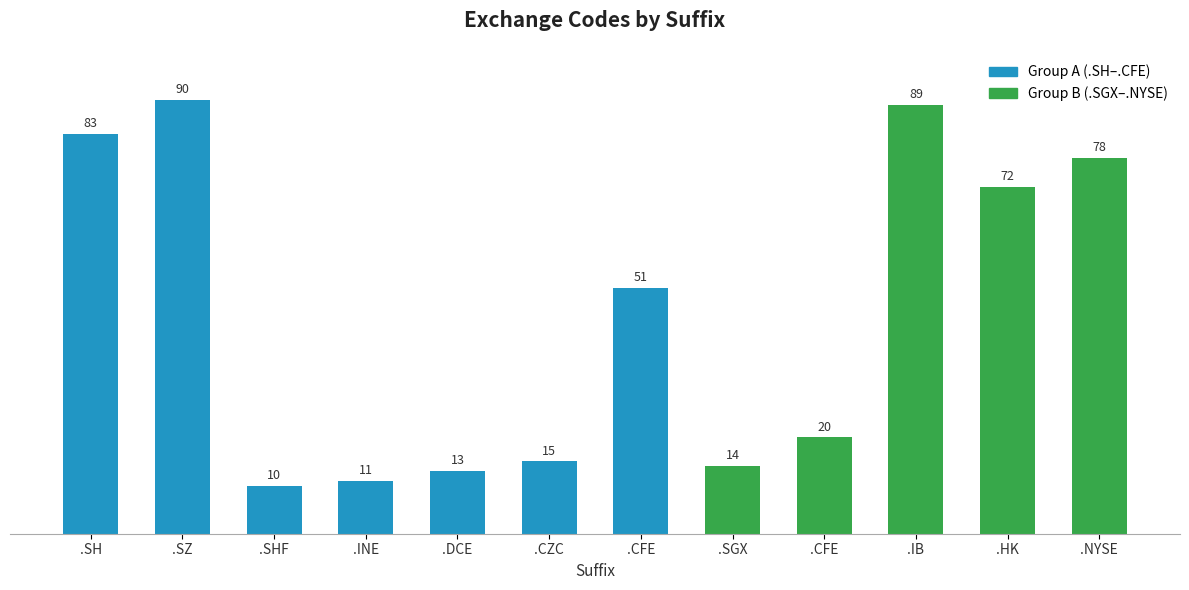

Rank the categories by value from lowest to highest.

.SHF, .INE, .DCE, .SGX, .CZC, .CFE, .CFE, .HK, .NYSE, .SH, .IB, .SZ